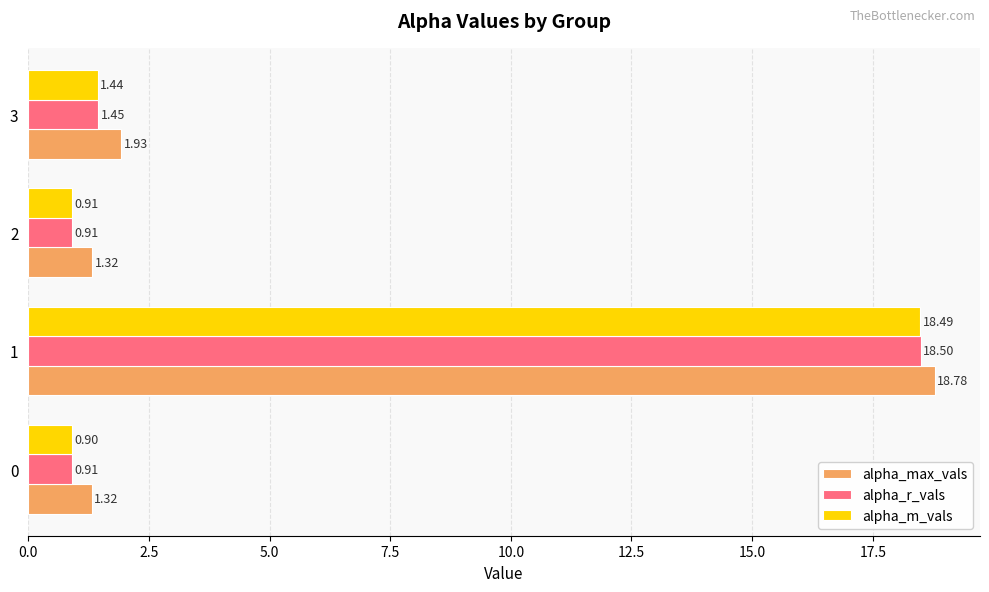

Which series has the largest total across all categories?

alpha_max_vals